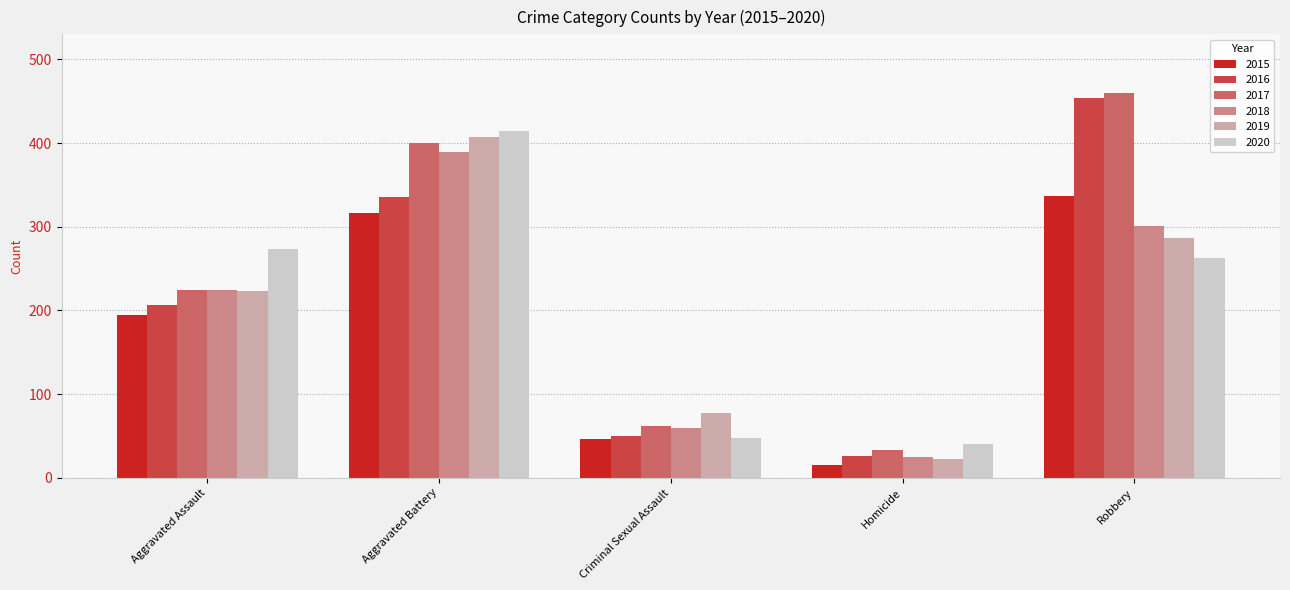

Is it true that 2020 equals 263 at Robbery?

True